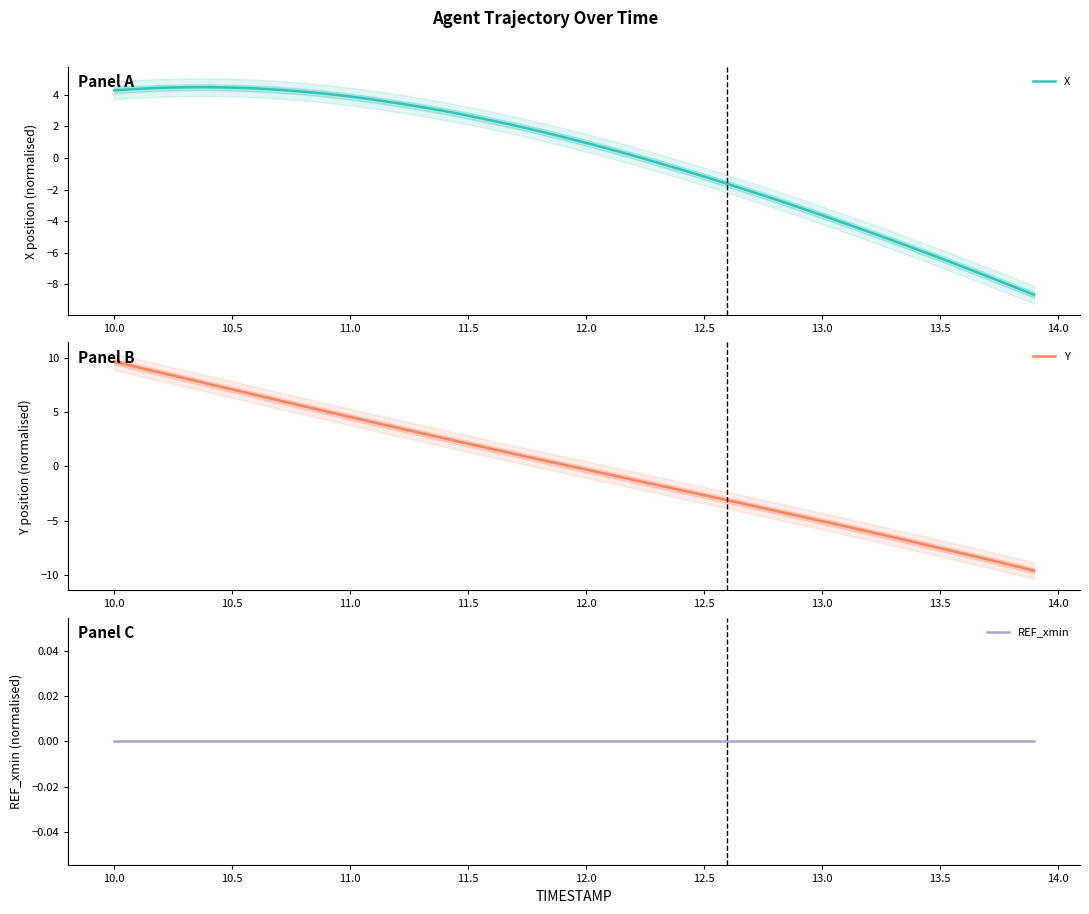

The X series shows -6.3 at 13.5. True or false?

True